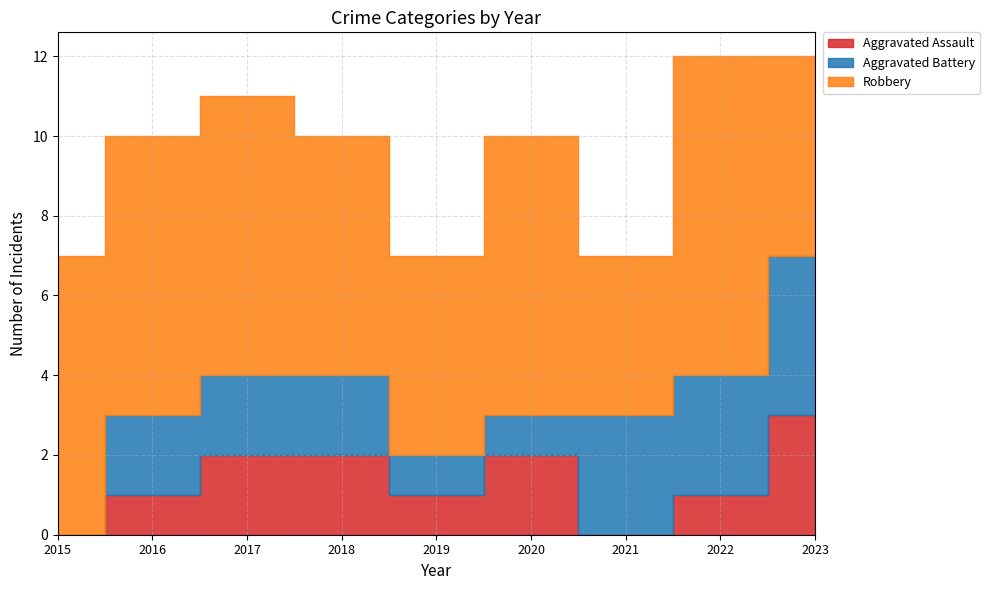

What is the highest value of the Robbery series?

8